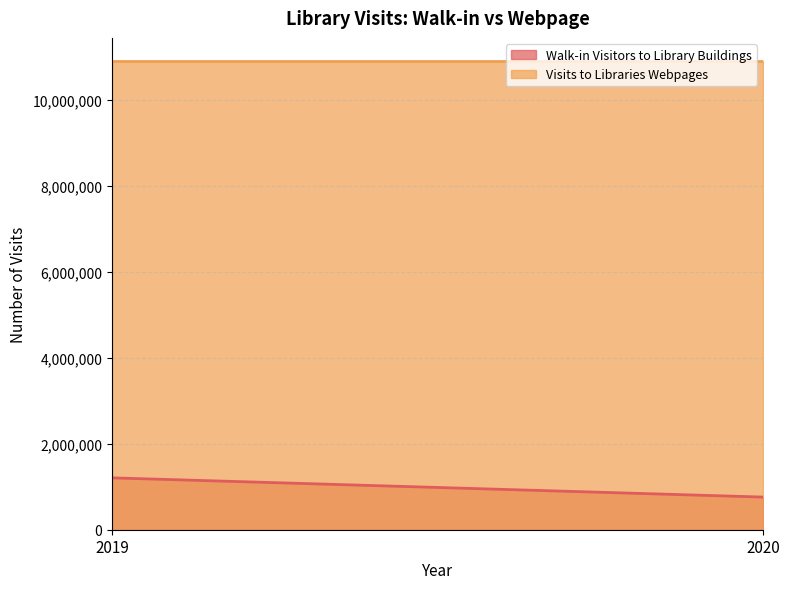

Read the Walk-in Visitors to Library Buildings value at 2020, to the nearest 50.

759250